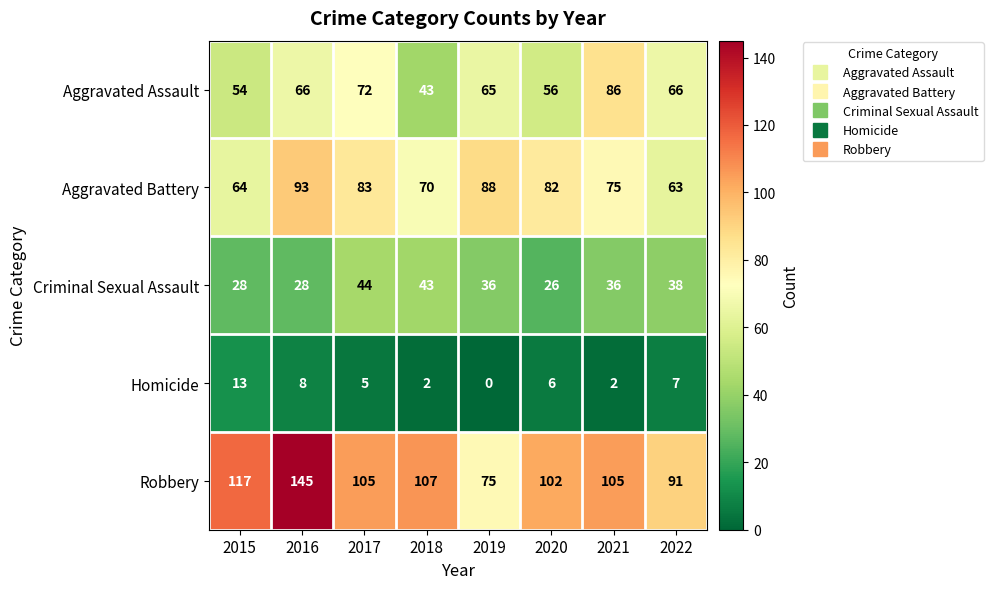

What is the total value across all series at 2015?

276